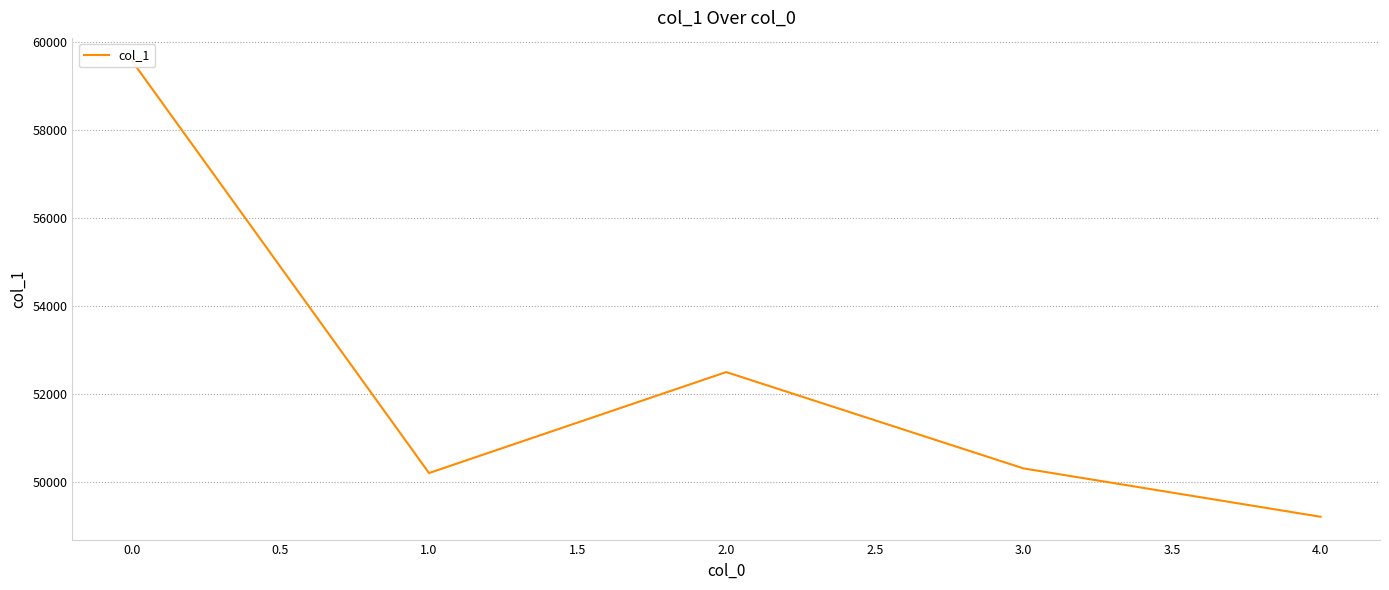

What is the value of the 2nd point from the left?

50193